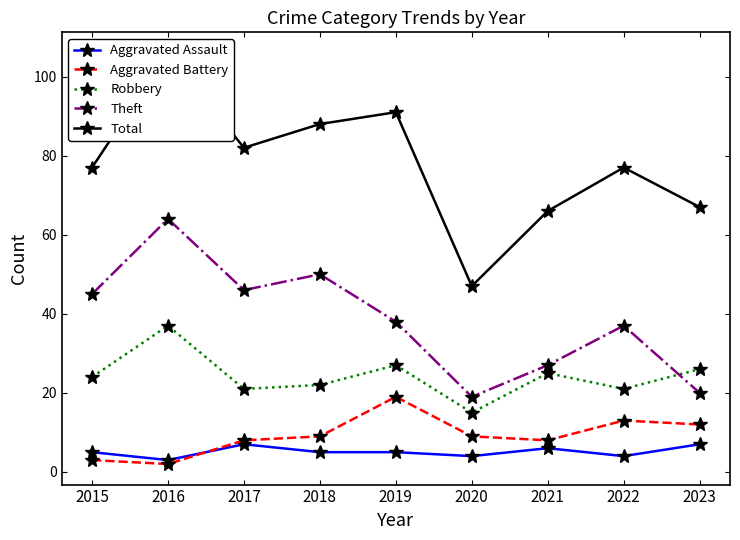

Count the Aggravated Assault values in the range 4 to 6.

6